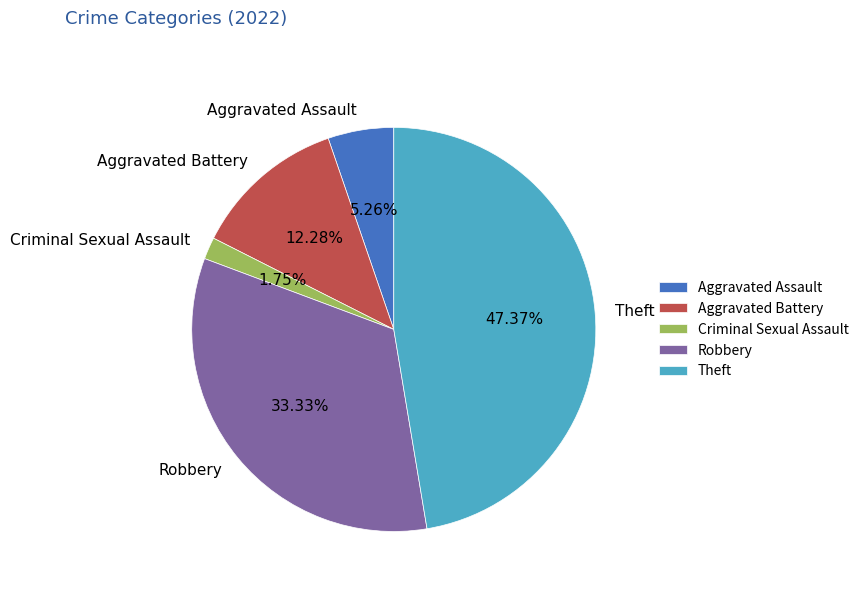

Is it true that Robbery is 33% of the pie?

True